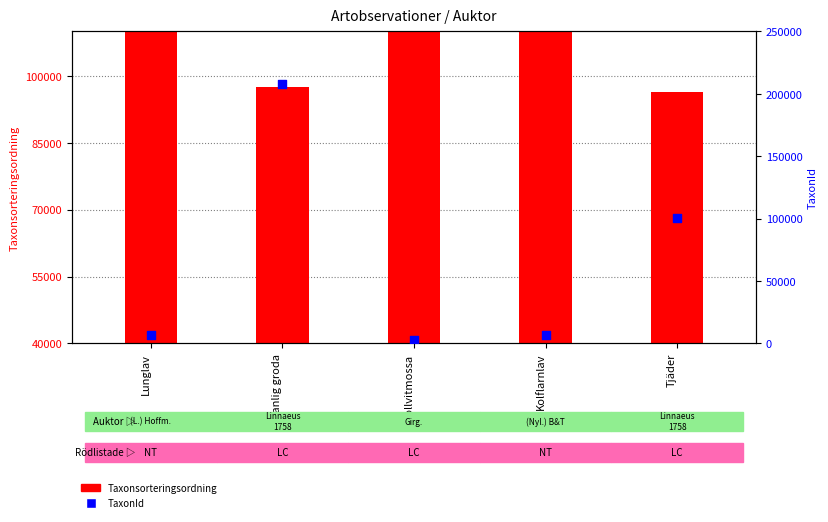

Between Lunglav and Bollvitmossa, which is larger?

Lunglav